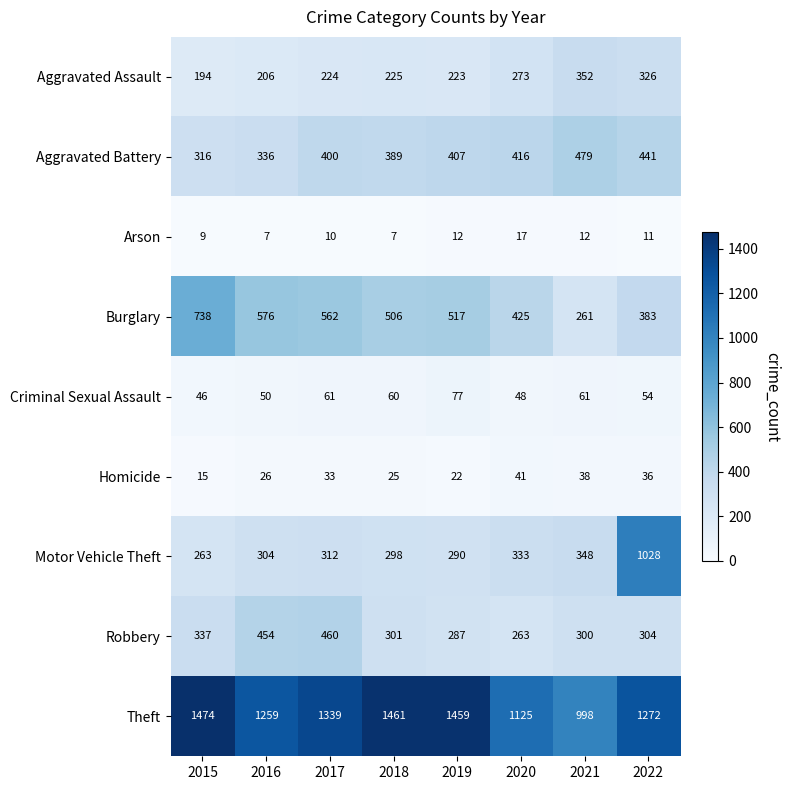

Read the Homicide value at 2021, to the nearest 10.

40